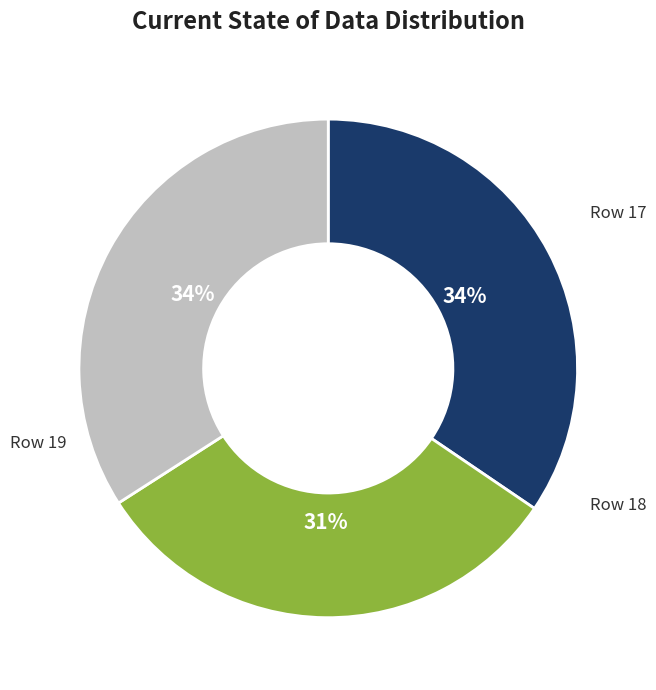

Is there a majority slice in this chart?

No